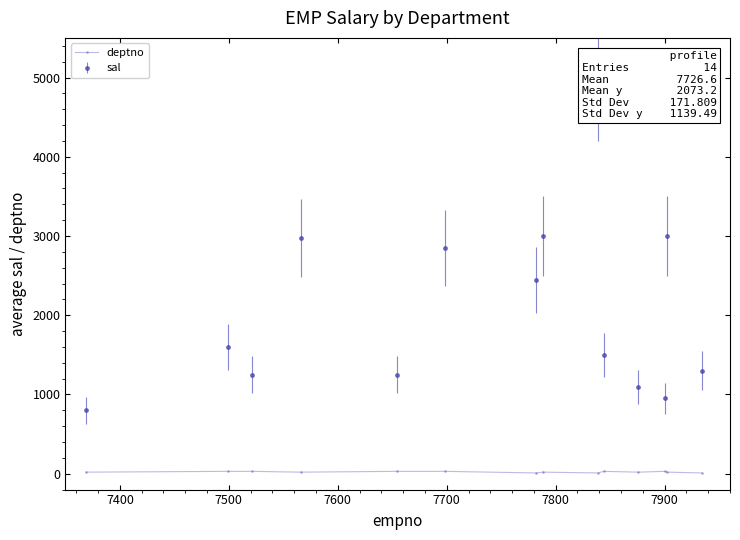

True or false: deptno has more than 1 points higher than both neighbors.

True